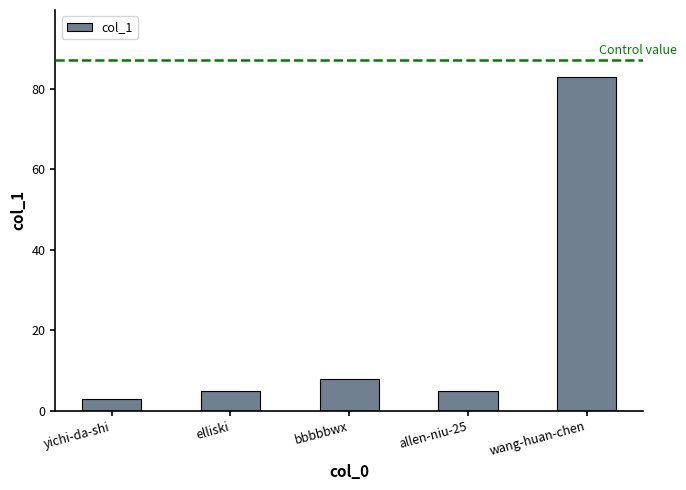

What is the value of the 1st bar from the left?

3